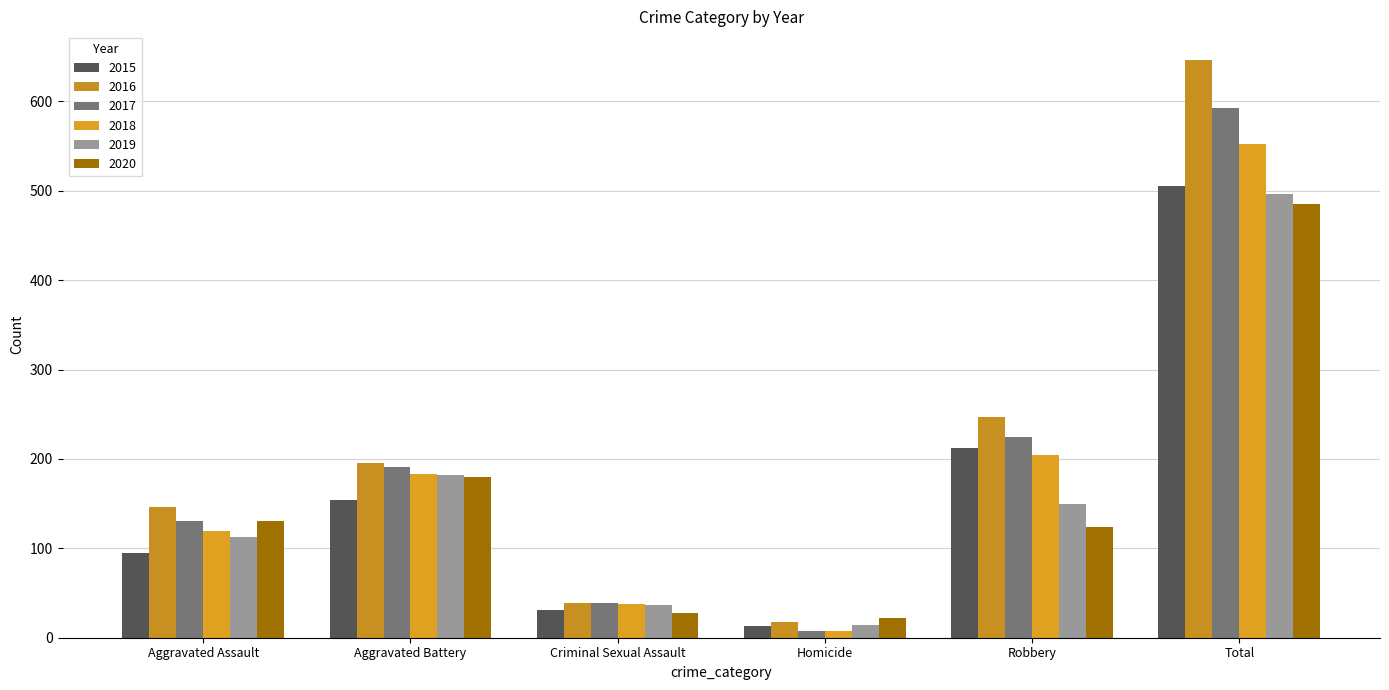

What is the approximate value of 2017 at Robbery, to the nearest 10?

220